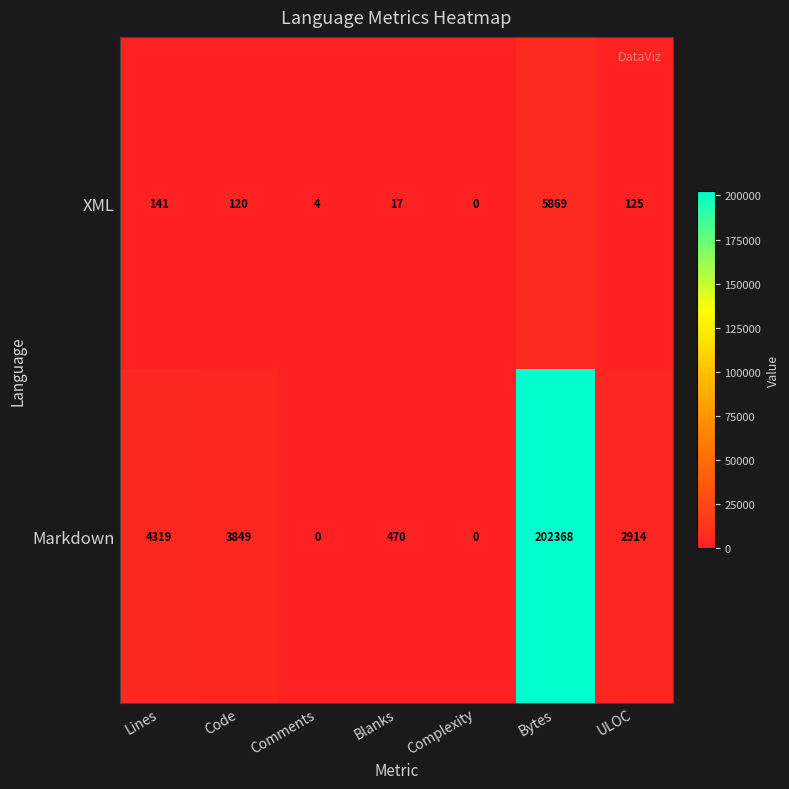

At which category is the sum across all series the highest?

Bytes